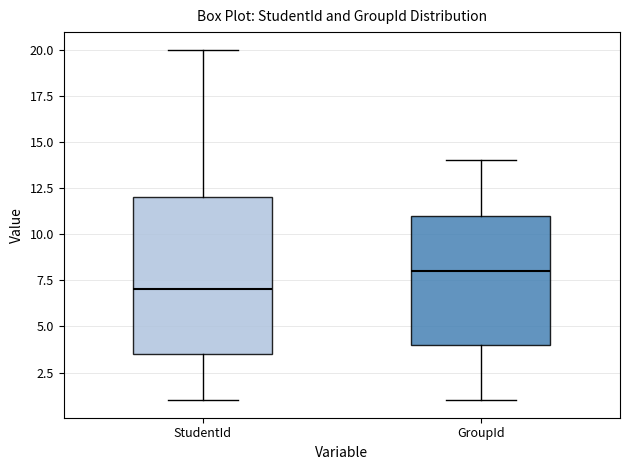

Reading left to right, transcribe this box plot: for each box, give where its median line is, the range the box spans, and where its two whiskers end, as read against the y-axis. The values are not printed on the chart, so give them approximately, as read against the axis.

StudentId: median 7.0, box 3.5 to 12.0, whiskers 1.0 to 20.0
GroupId: median 8.0, box 4.0 to 11.0, whiskers 1.0 to 14.0